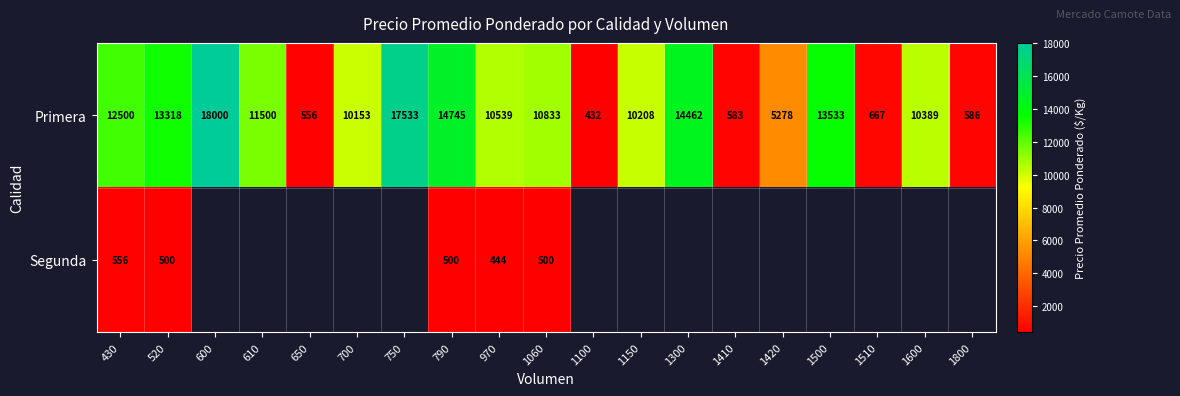

Which category has the highest value in the Primera series?

600